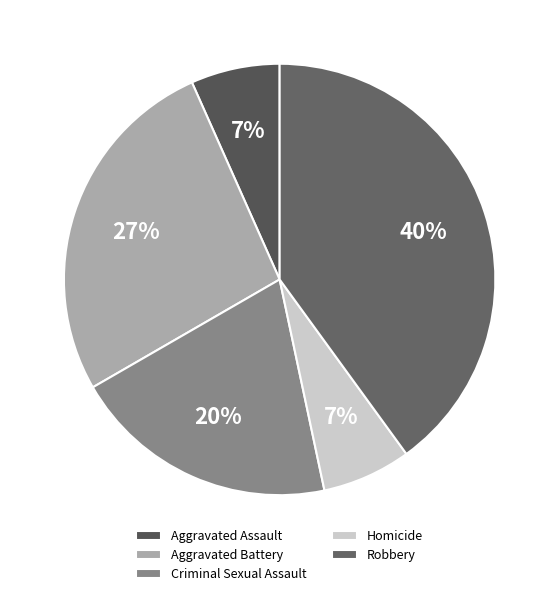

True or false: Aggravated Battery accounts for 27% of the total.

True